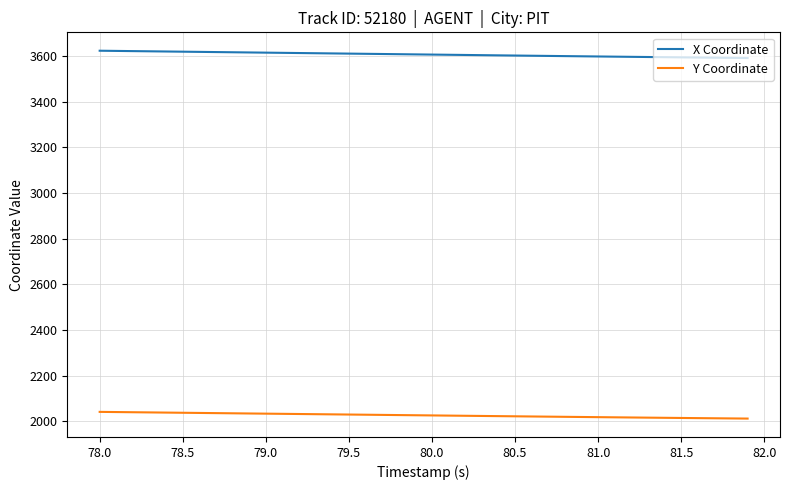

Which series has the largest total across all categories?

X Coordinate